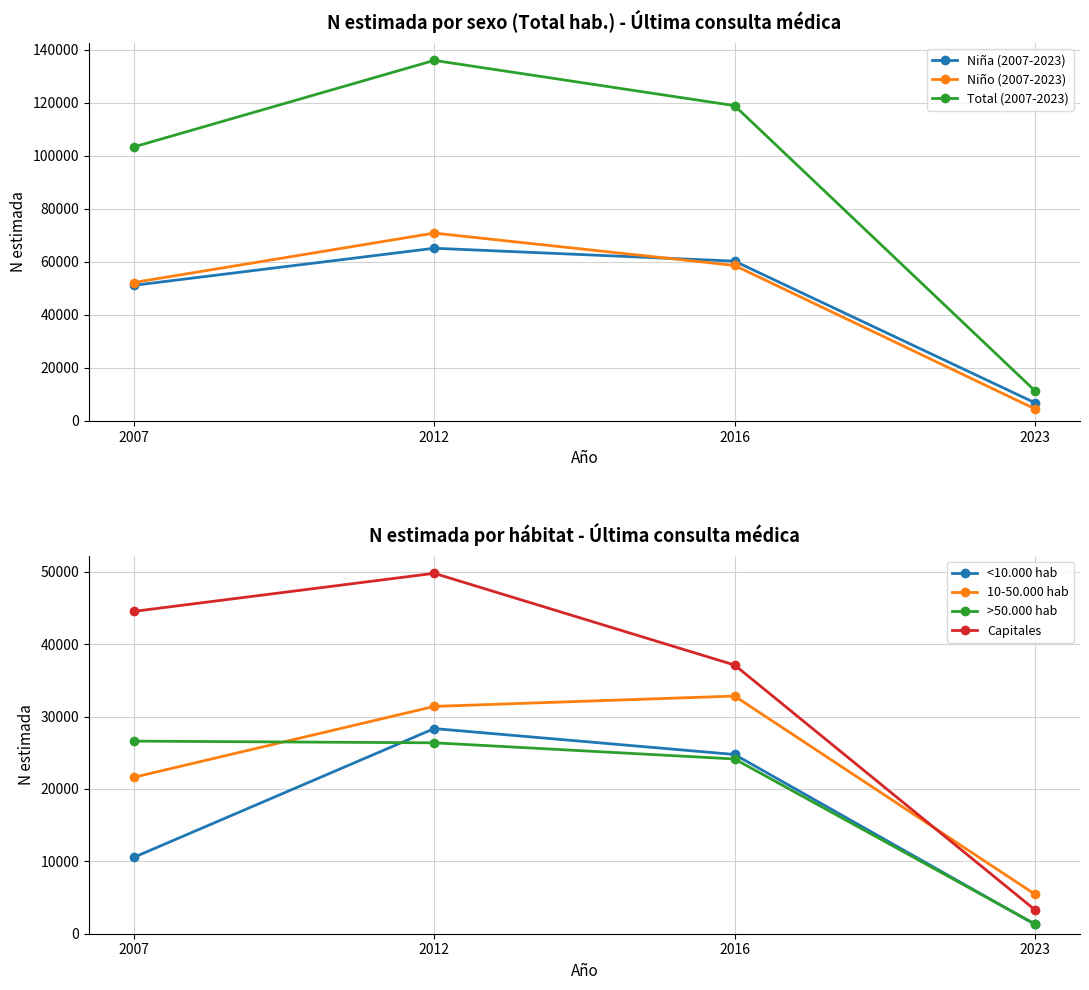

What is the sum of the Niño (2007-2023) values at 2007 and 2023?

56735